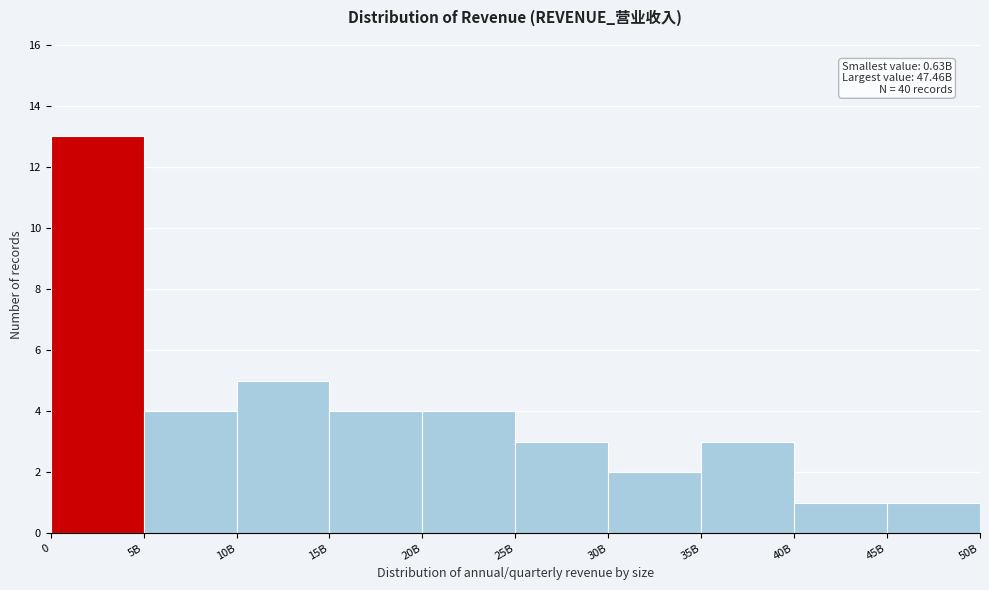

Reading left to right, what are all the values shown in this chart?

13	4	5	4	4	3	2	3	1	1